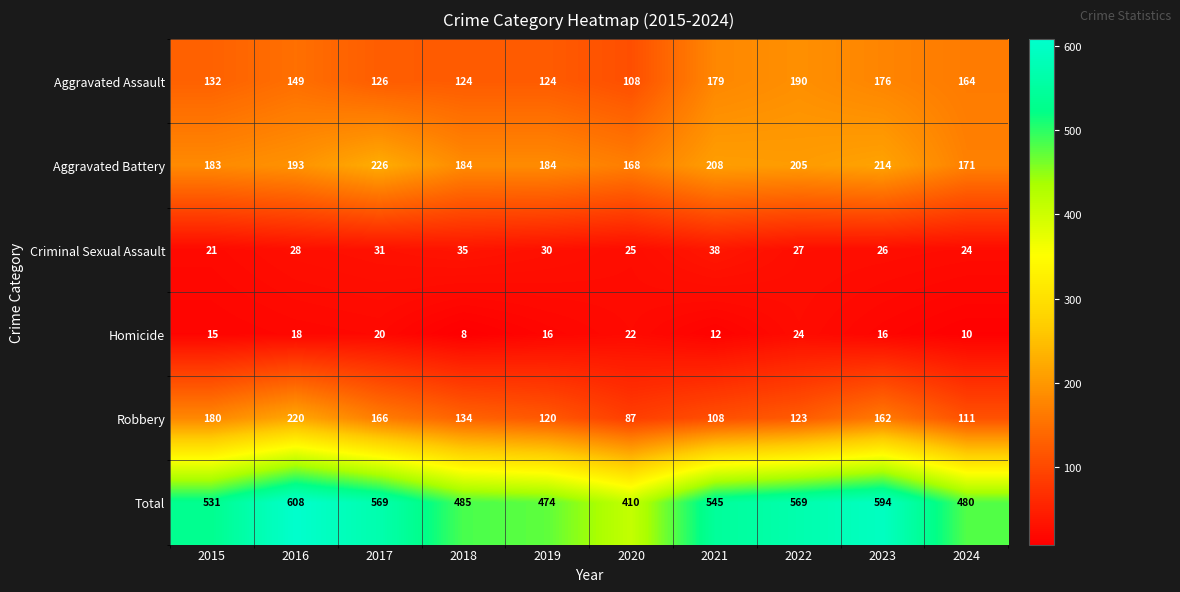

How many categories are shown in the chart?

10